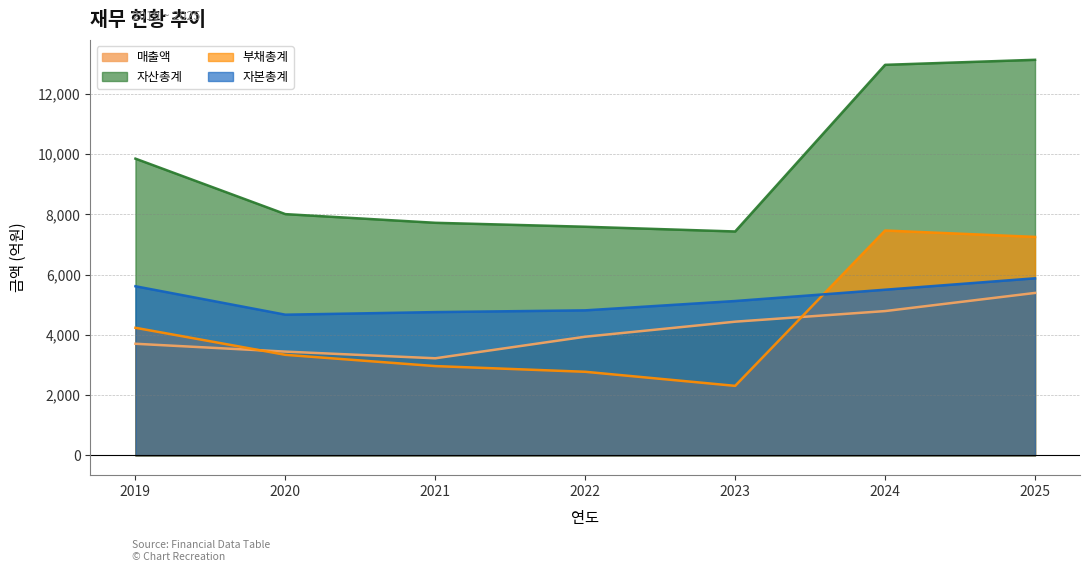

Reading left to right, list all the values displayed in this chart.

매출액: 2019=3705	2020=3444	2021=3223	2022=3939	2023=4438	2024=4790	2025=5392
자산총계: 2019=9849	2020=8008	2021=7720	2022=7589	2023=7432	2024=12963	2025=13130
부채총계: 2019=4235	2020=3338	2021=2964	2022=2775	2023=2308	2024=7464	2025=7252
자본총계: 2019=5614	2020=4670	2021=4756	2022=4814	2023=5124	2024=5499	2025=5878